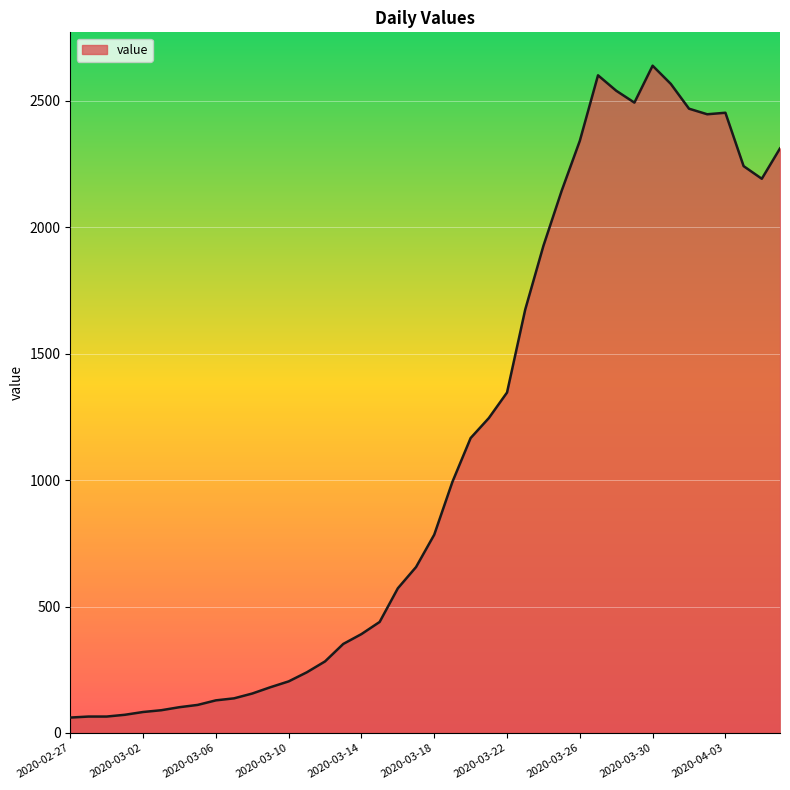

What is the difference between the maximum and minimum values?

2577